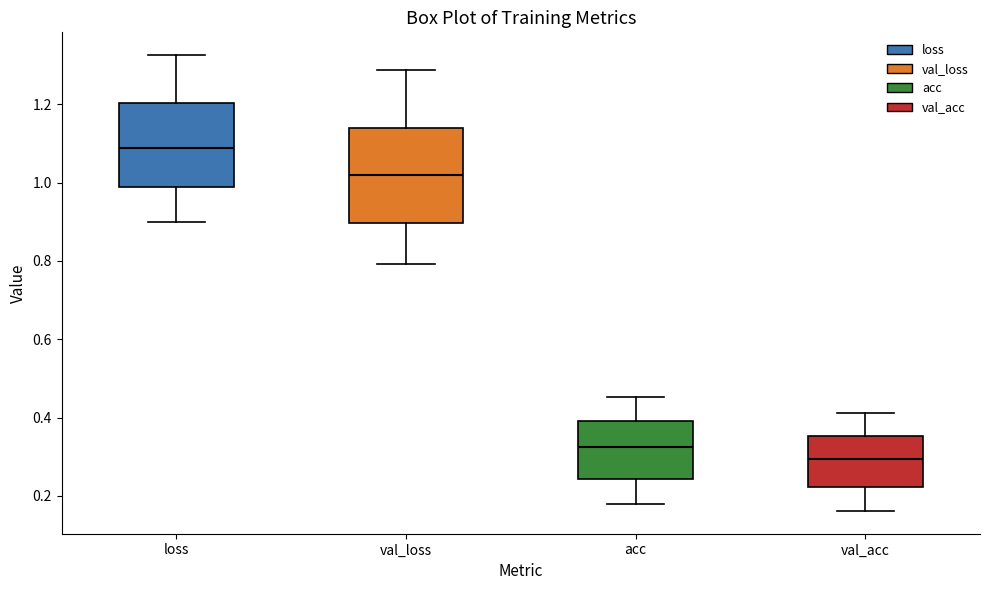

Which box has the lowest median line?

val_acc